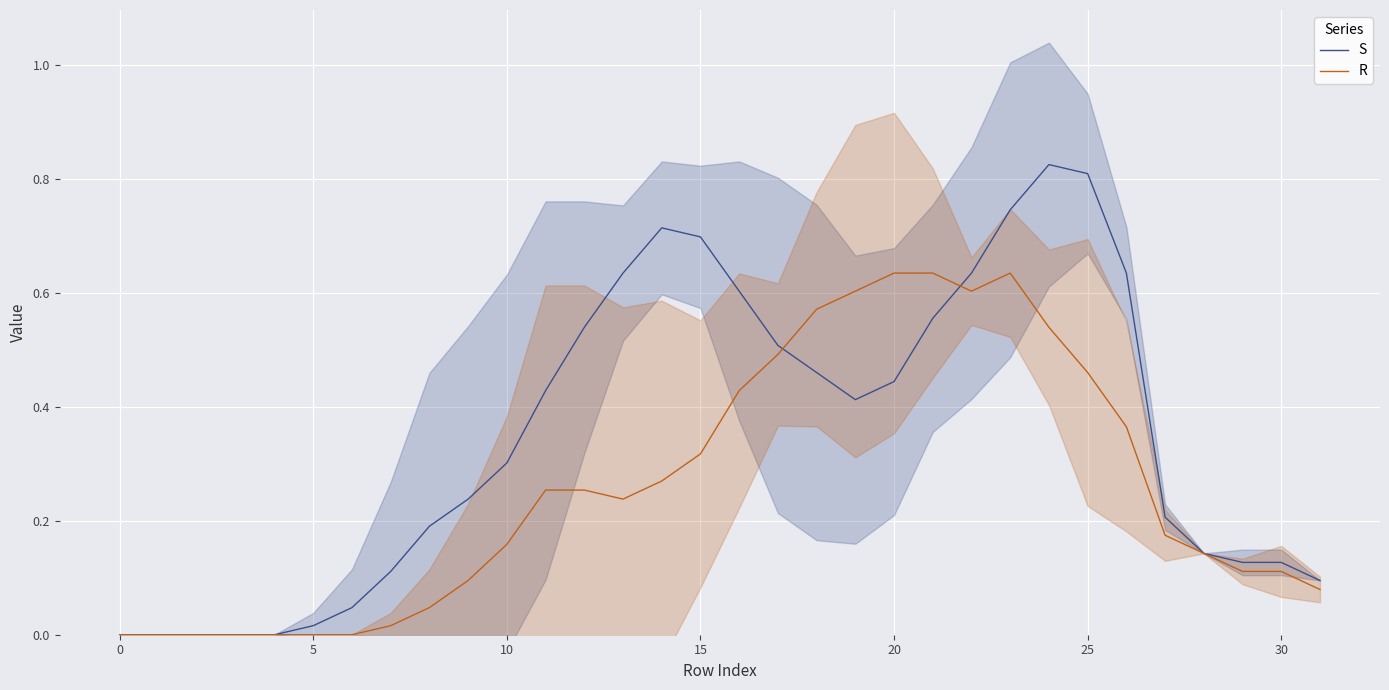

Which category has the highest value in the S series?

24